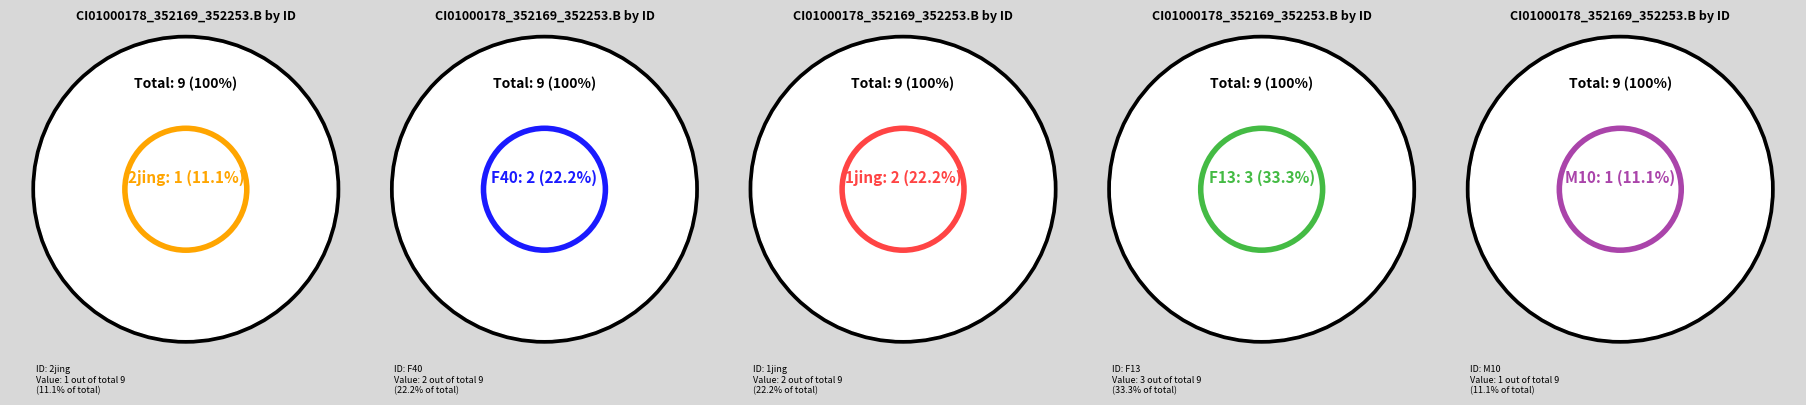

To the nearest percent, what is the difference between the largest and smallest slice percentages?

22%